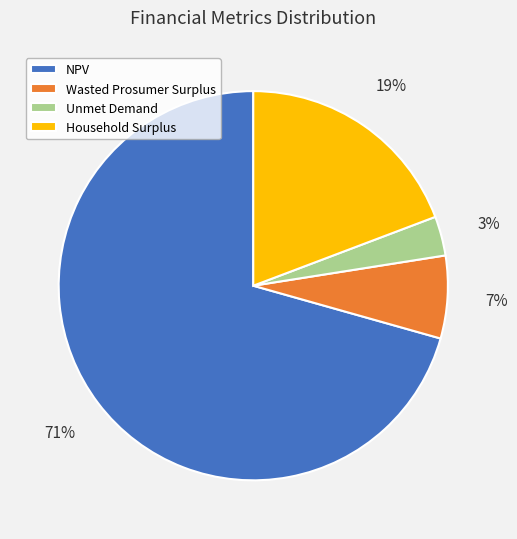

Is the sum of Household Surplus and NPV greater than half?

Yes